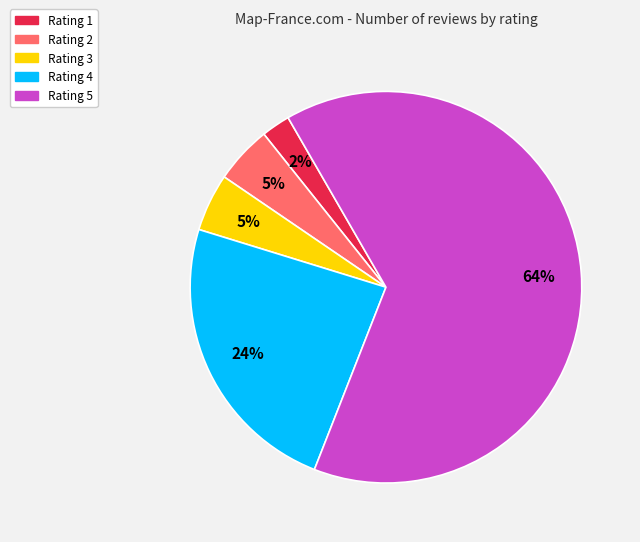

What percentage is the Rating 4 slice, to the nearest percent?

24%